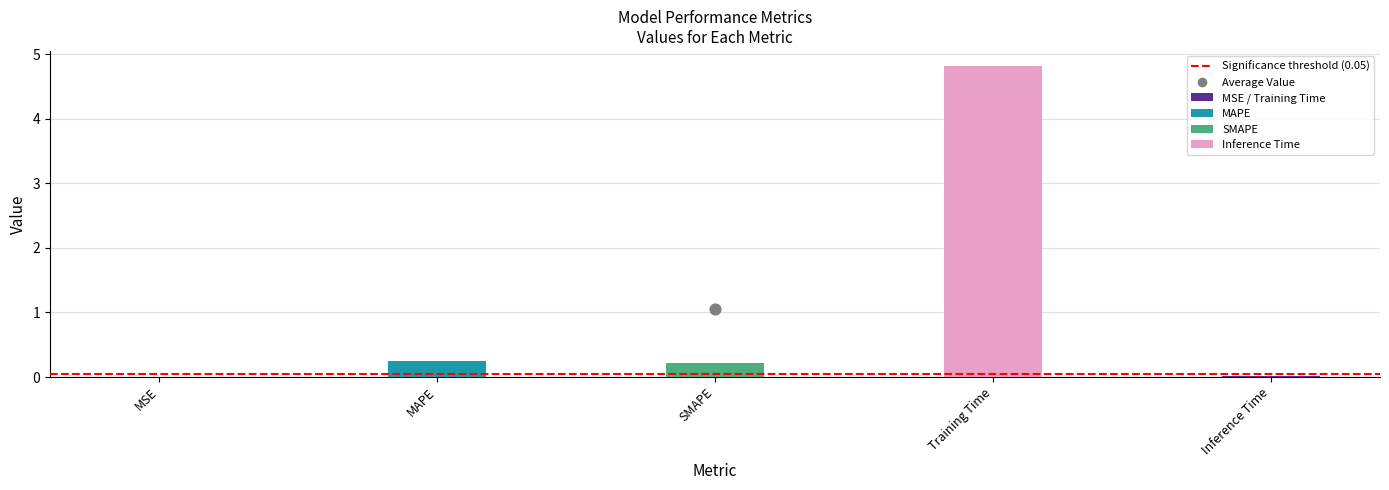

What is the change in value from MSE to MAPE?

+0.2